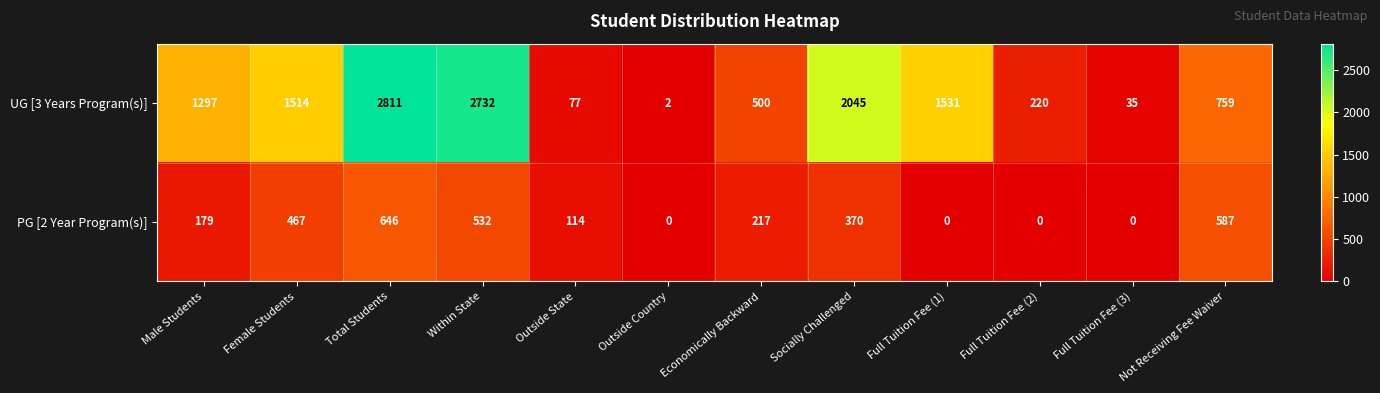

What is the spread (max minus min) of values at Outside Country?

2